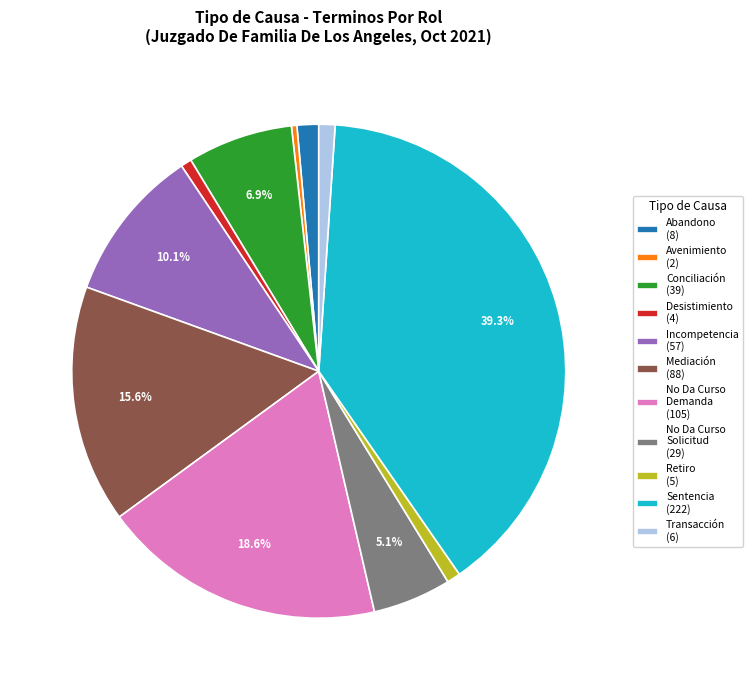

Which category has the biggest portion of the pie?

Sentencia (222)